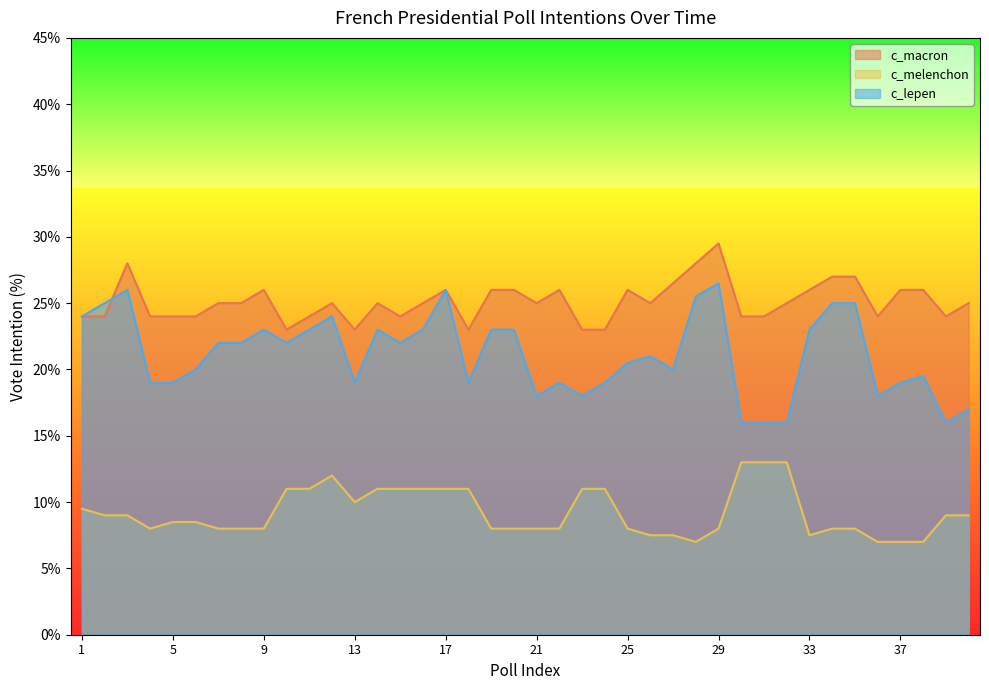

At which category is the sum across all series the highest?

29